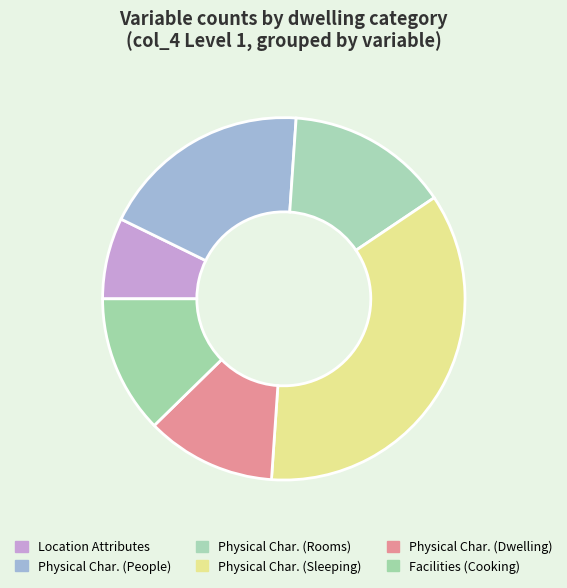

Count the number of slices in the pie.

6